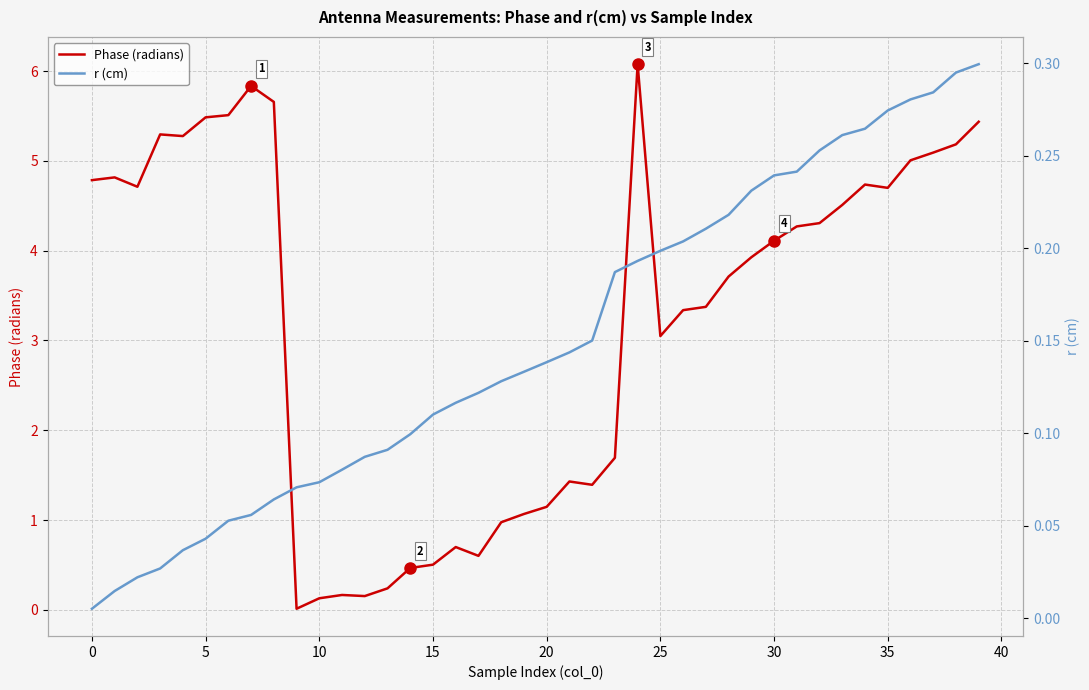

Which series changed the most between 14 and 29?

Phase (radians)